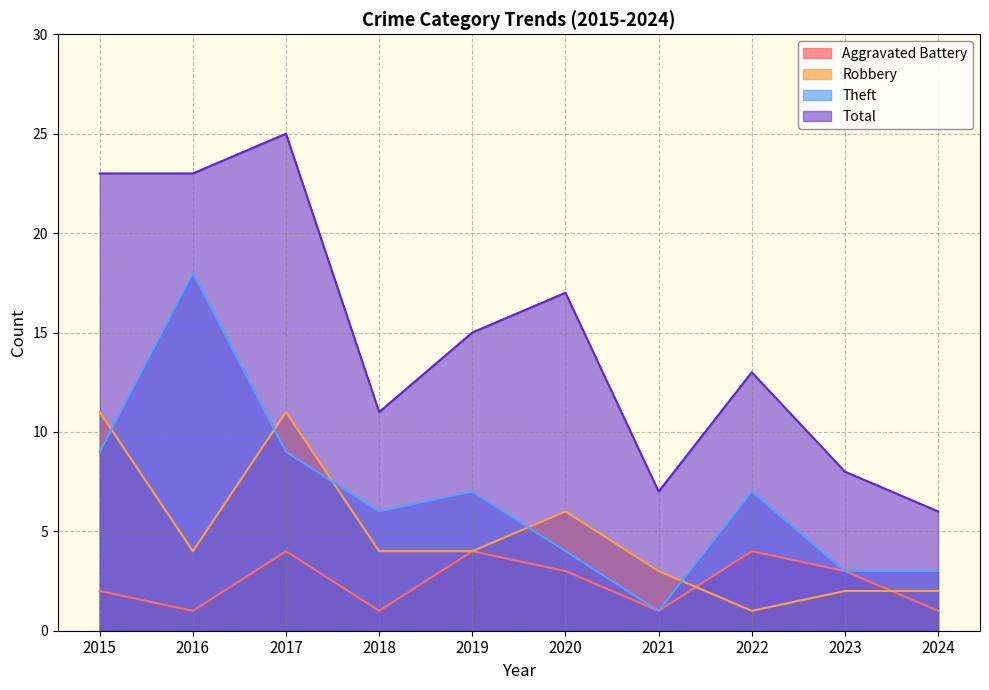

At which label does Theft first exceed 7?

2015